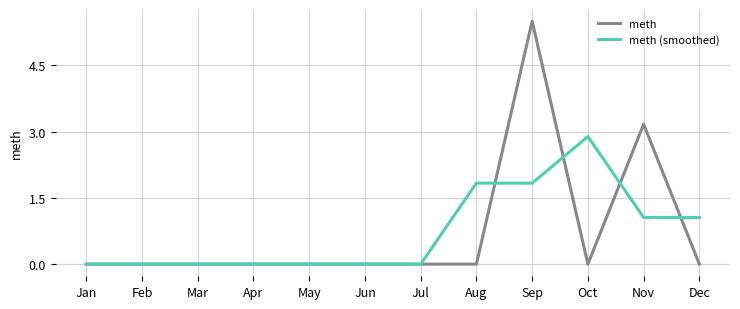

What value does the meth (smoothed) series have at Oct?

2.9